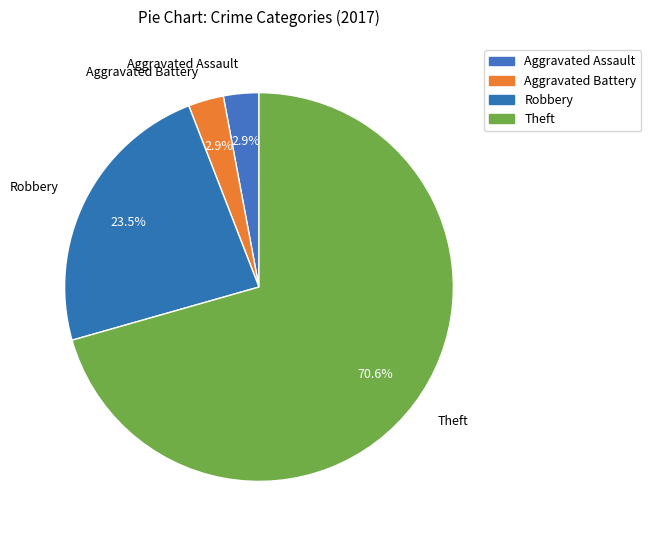

The Aggravated Assault slice represents 3% of the pie. True or false?

True